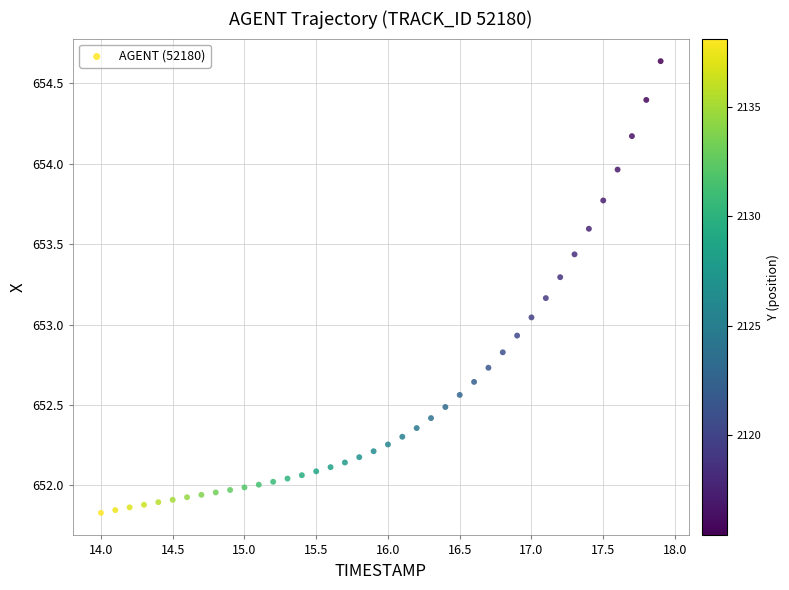

What is the range of X values (max minus min)?

3.9